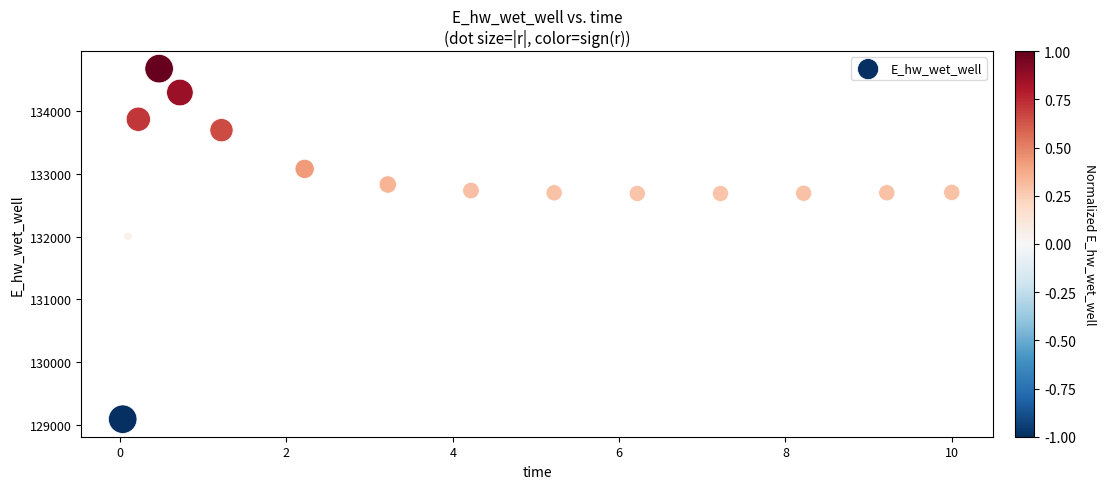

What is the range of Y values (max minus min)?

5591.8